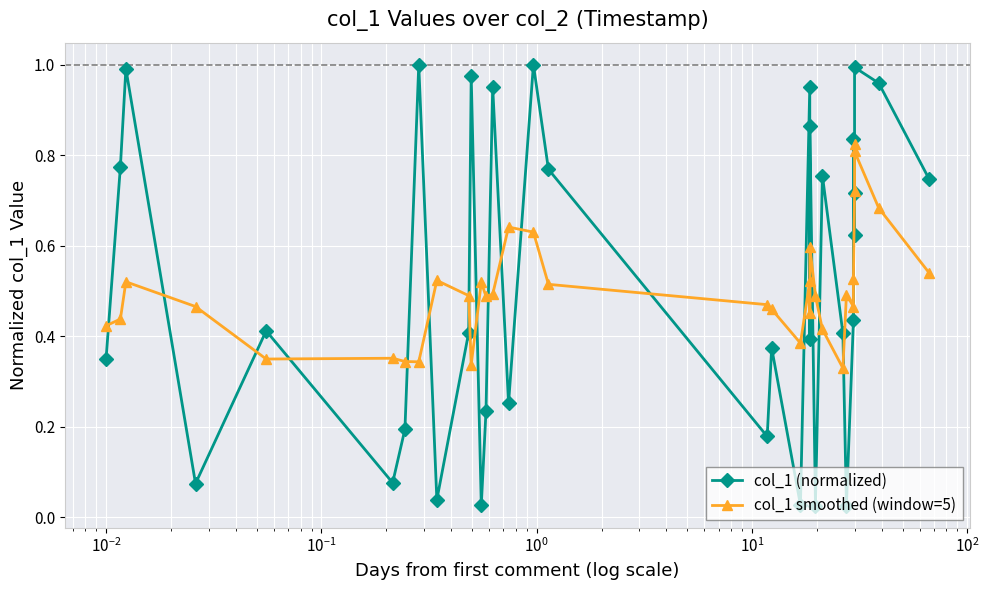

Which series has the widest spread of values?

col_1 (normalized)